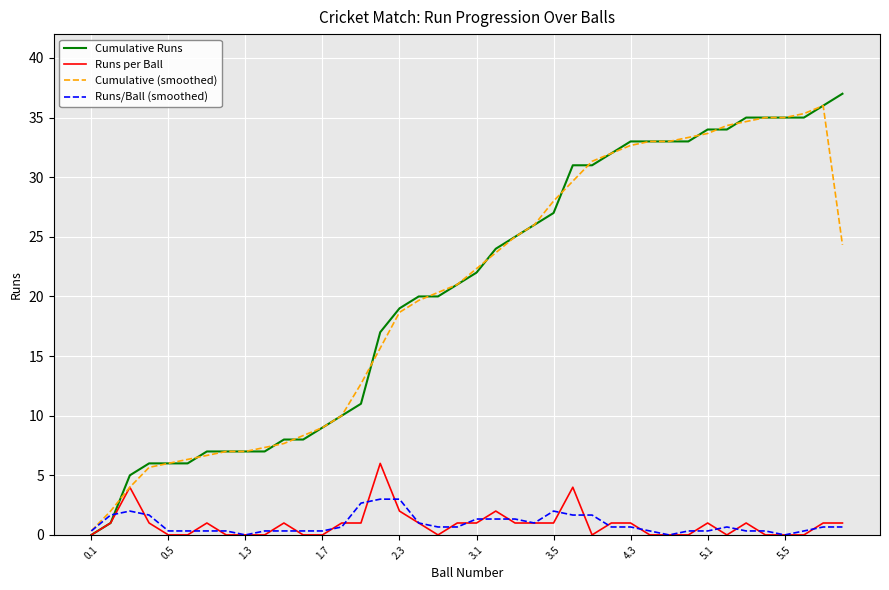

Which series has the widest spread of values?

Cumulative Runs